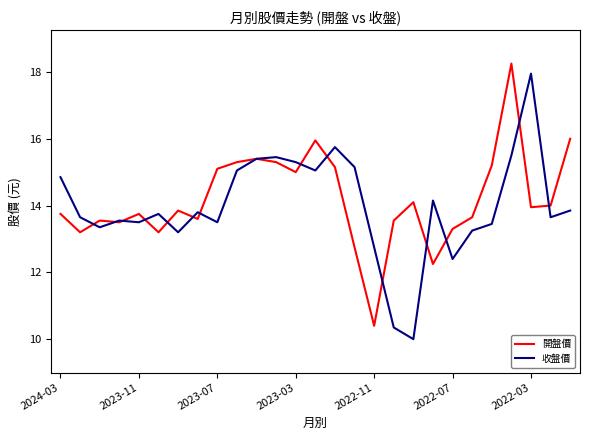

What is the smallest value displayed?

10.0